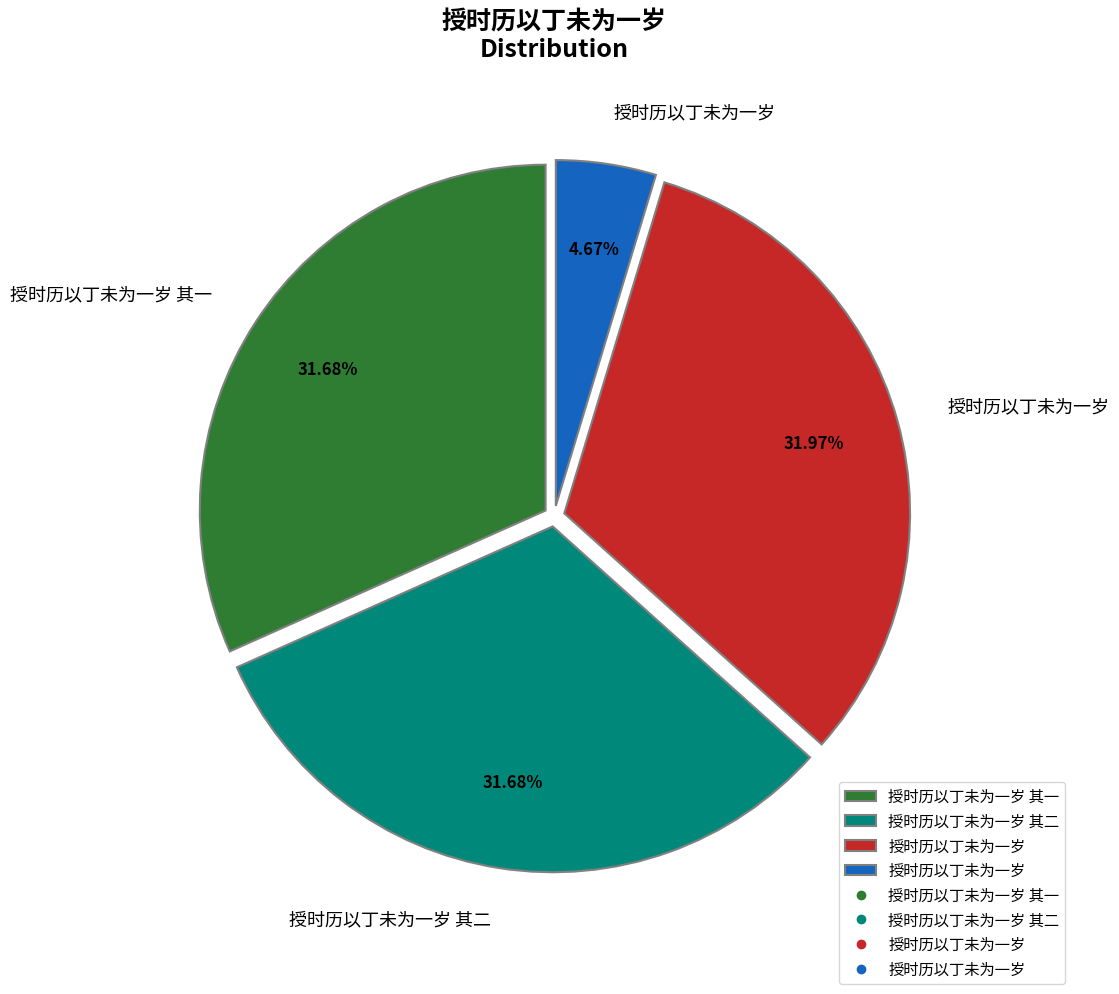

Is there any slice that represents more than half of the pie?

No